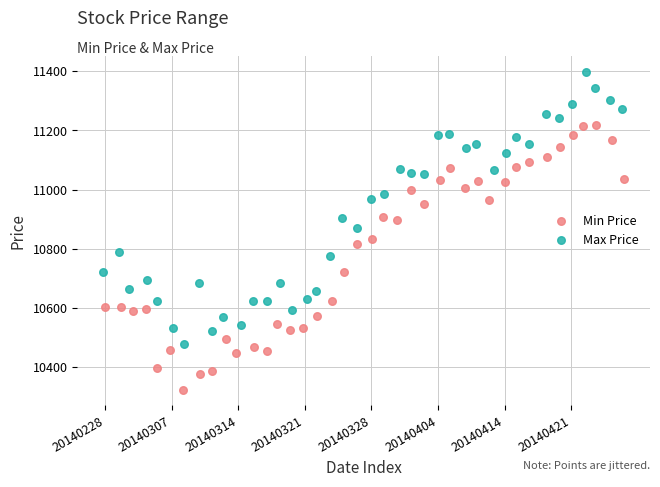

Which series reaches the maximum Y coordinate?

Max Price